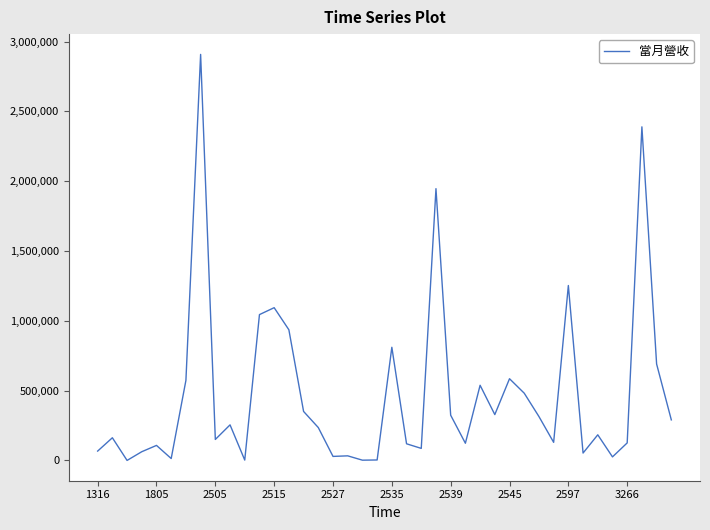

What is the difference between the maximum and minimum values?

2908237